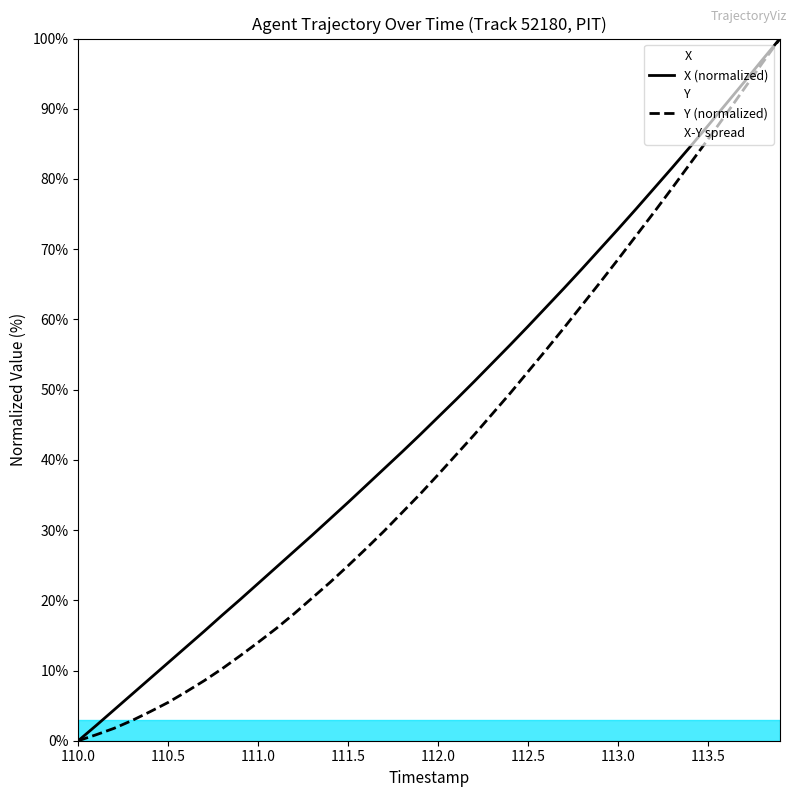

What is the sum of all X (normalized) values?

1869.7